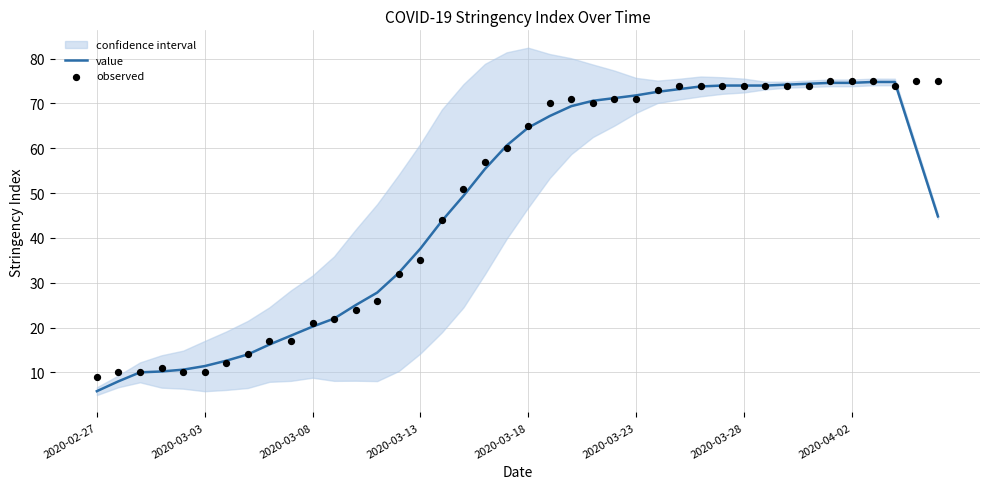

What are all the series names shown in the legend?

value, observed